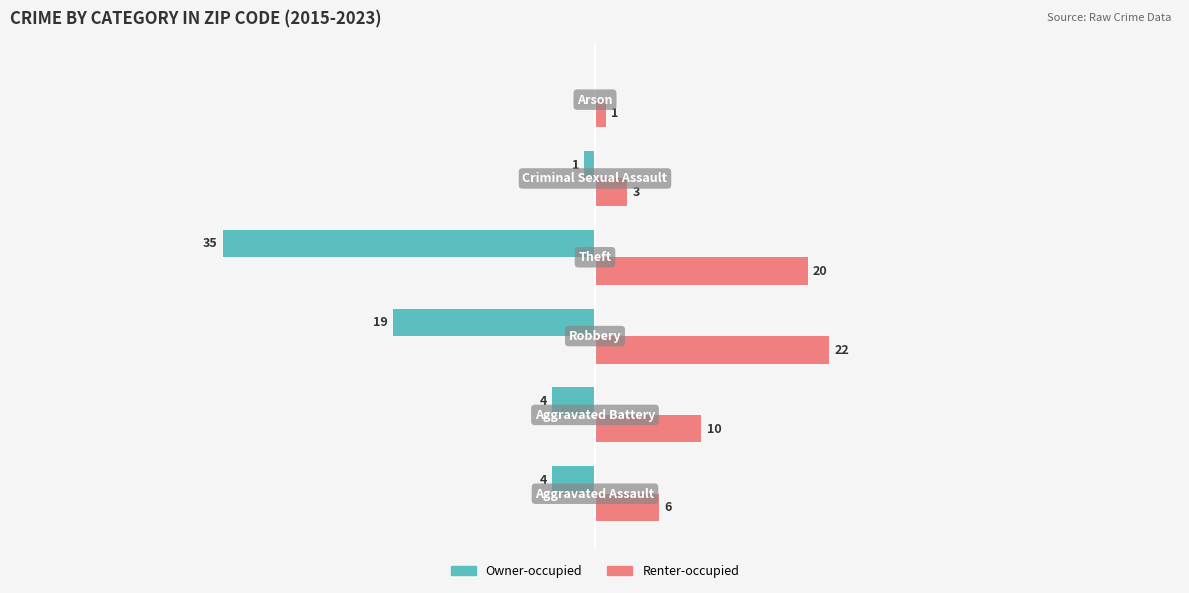

Which series has the largest total across all categories?

Renter-occupied